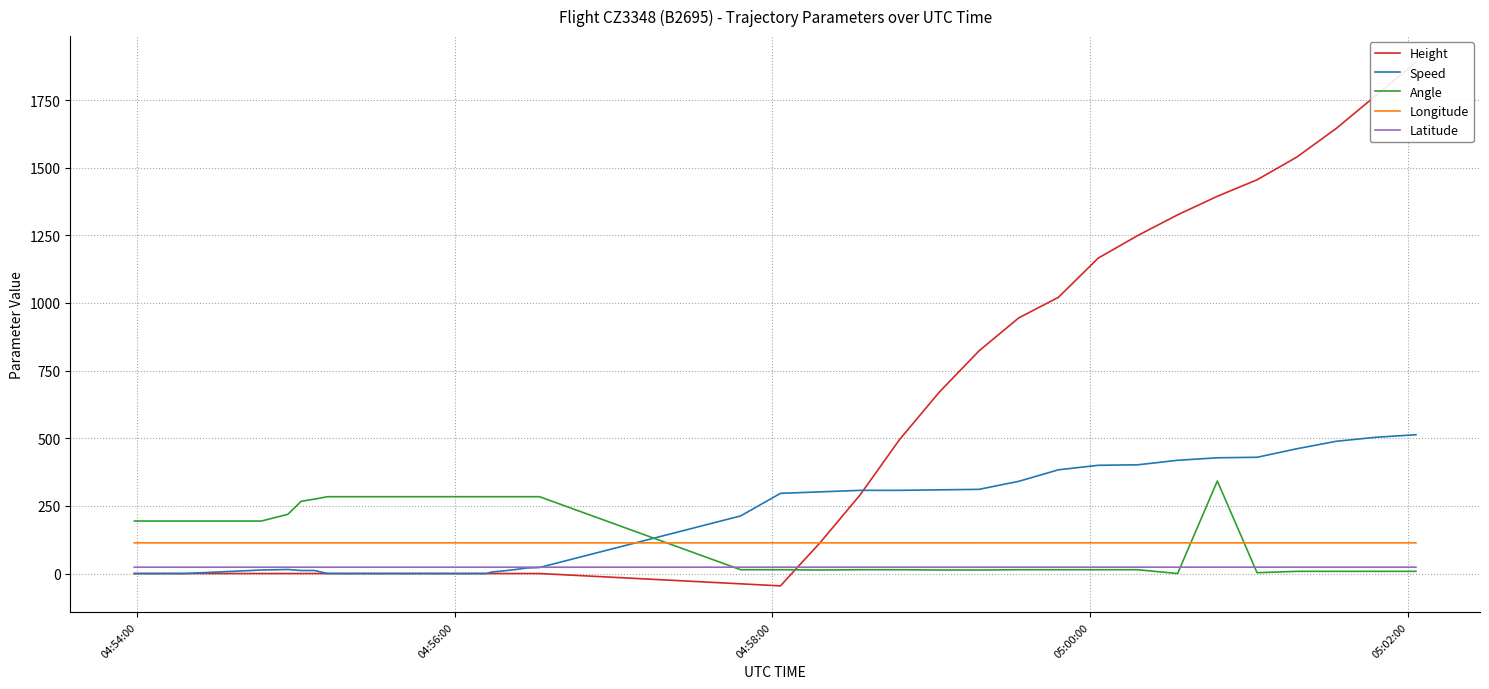

True or false: Speed and Longitude cross at least once.

True